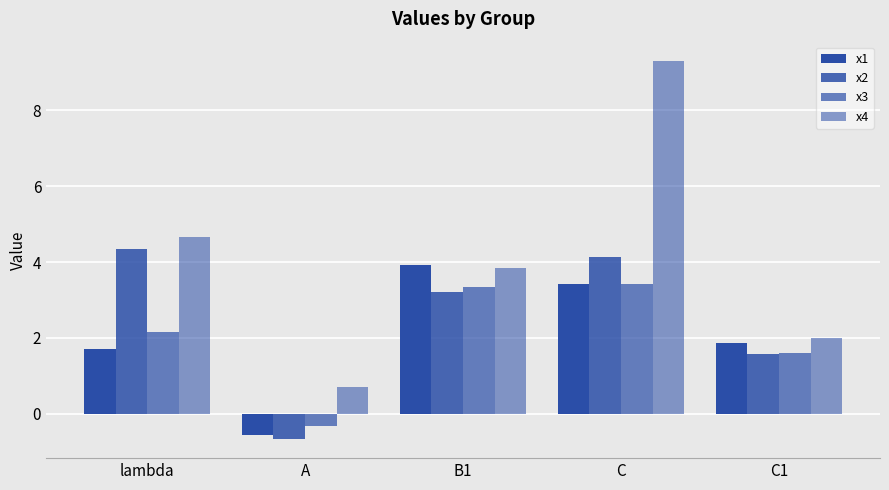

Which category has the highest value in the x4 series?

C